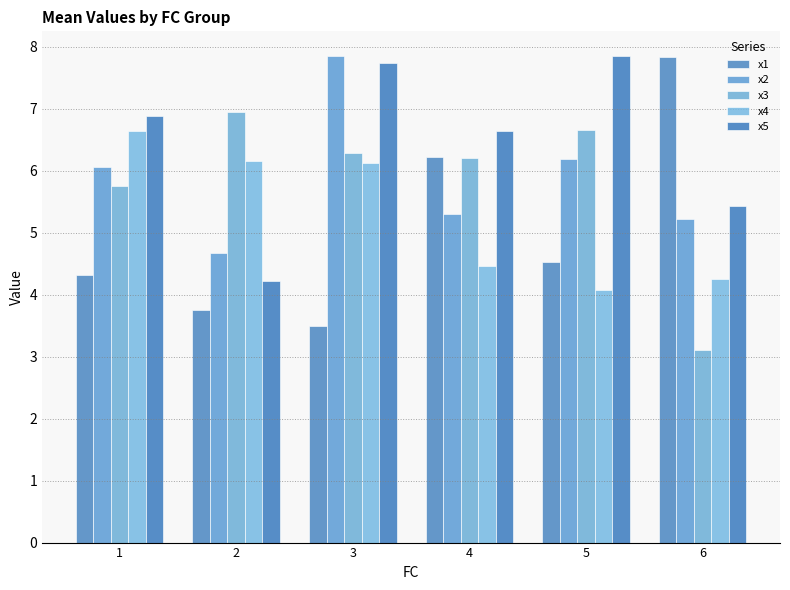

What is the spread (max minus min) of values at 3?

4.4